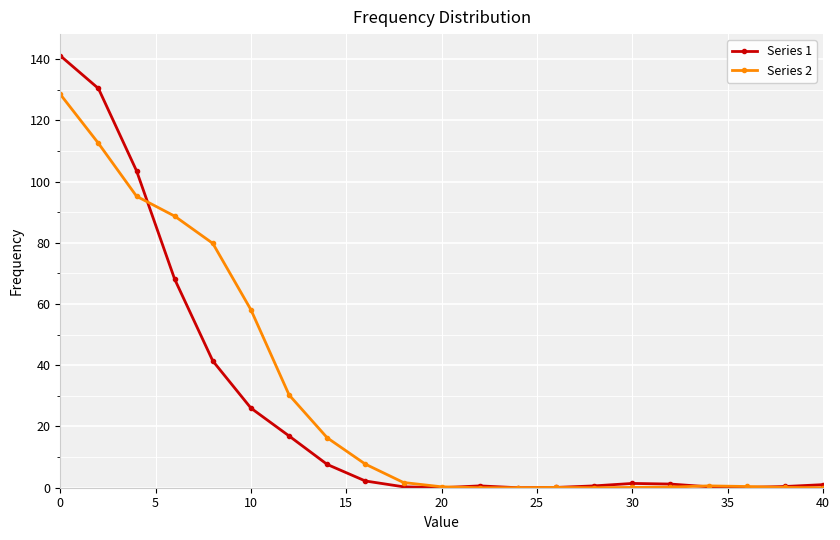

What is the average value of the Series 1 series?

25.9